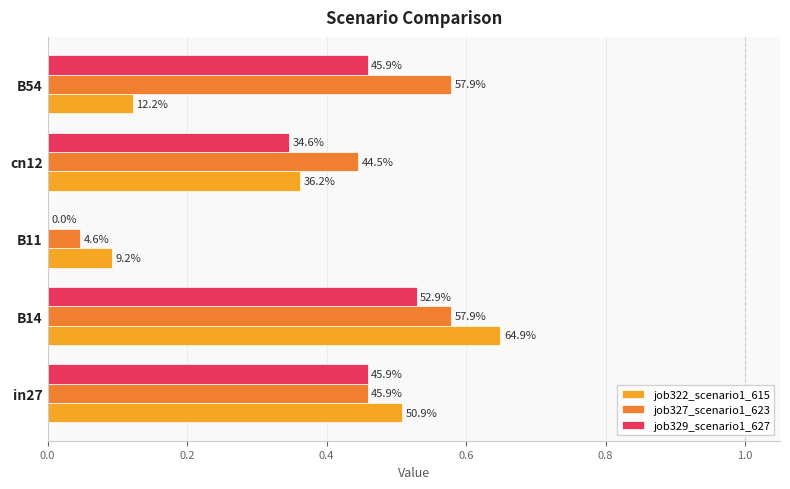

What are all the series names shown in the legend?

job322_scenario1_615, job327_scenario1_623, job329_scenario1_627